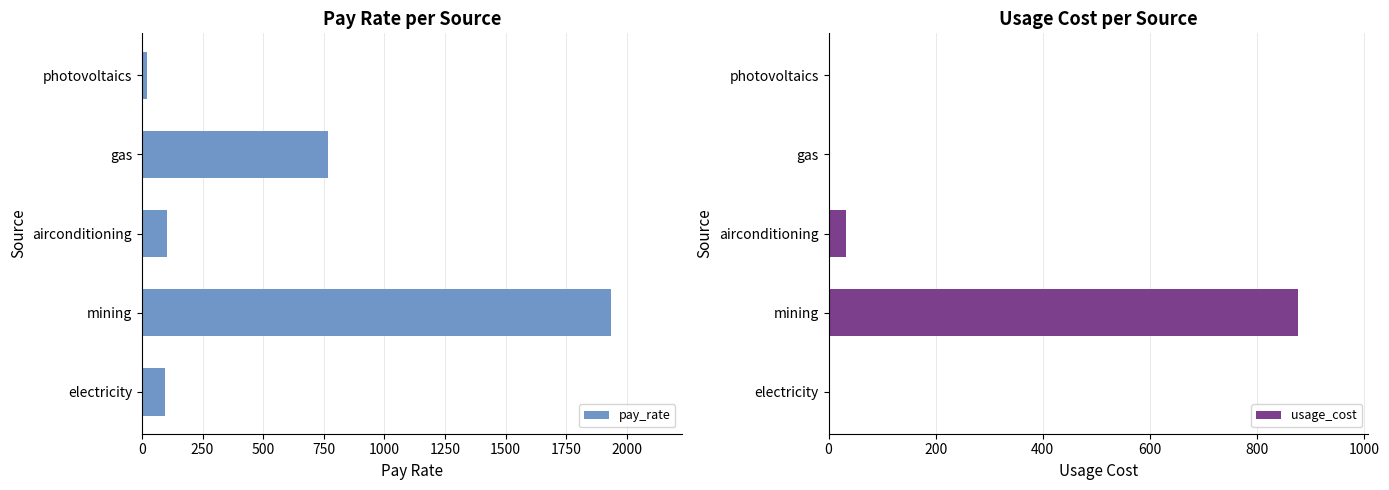

What is the sum of the pay_rate values at airconditioning and mining?

2040.8